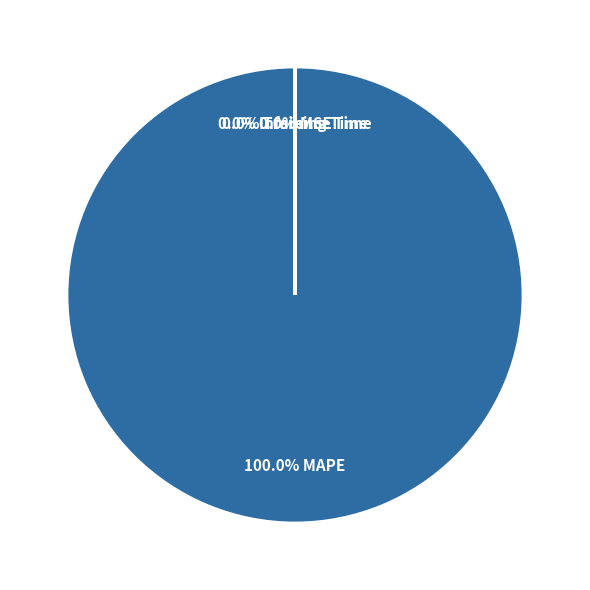

True or false: MSE accounts for 0% of the total.

True